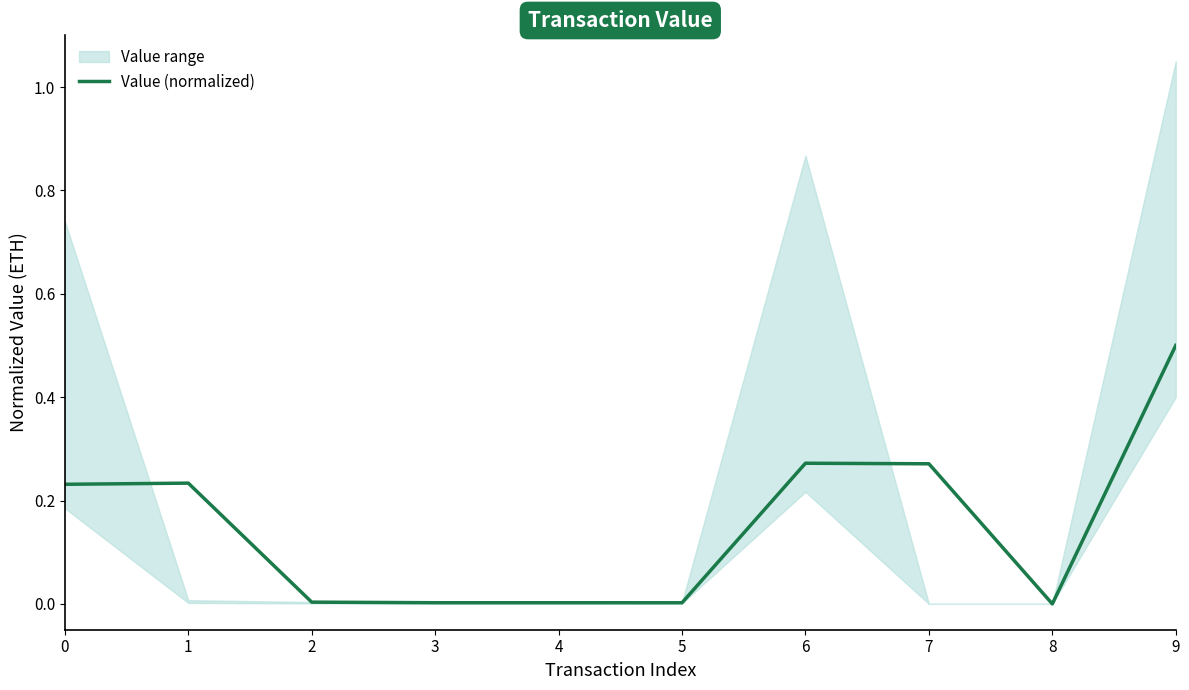

At which category does the data reach its first local peak?

1